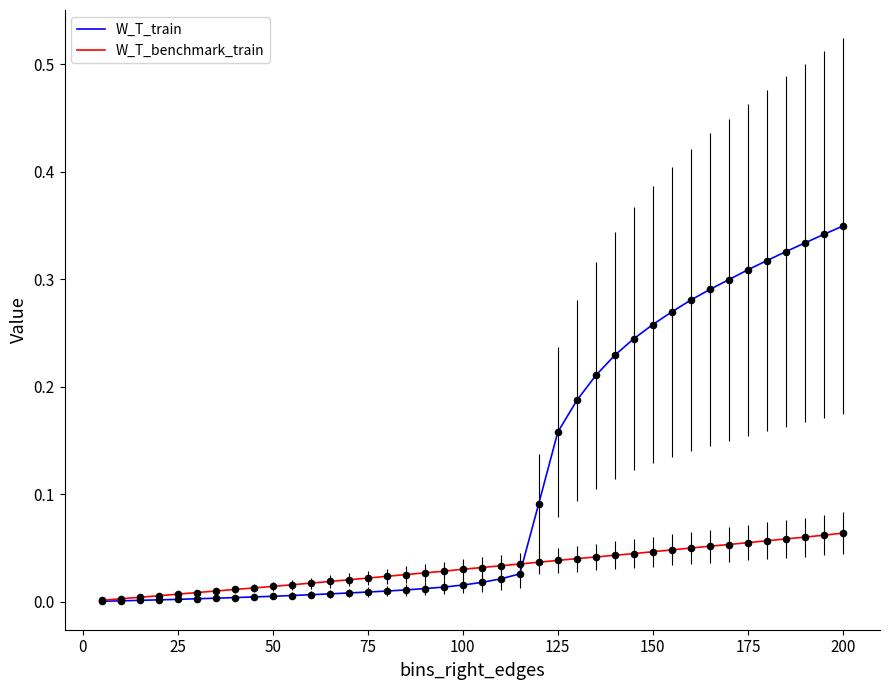

Which series has the largest total across all categories?

W_T_train